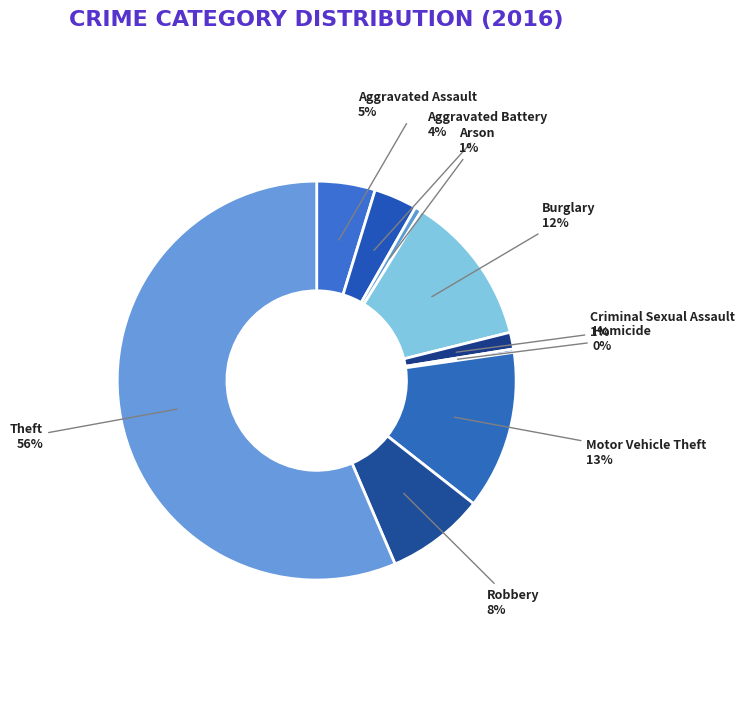

Which slice is the largest?

Theft